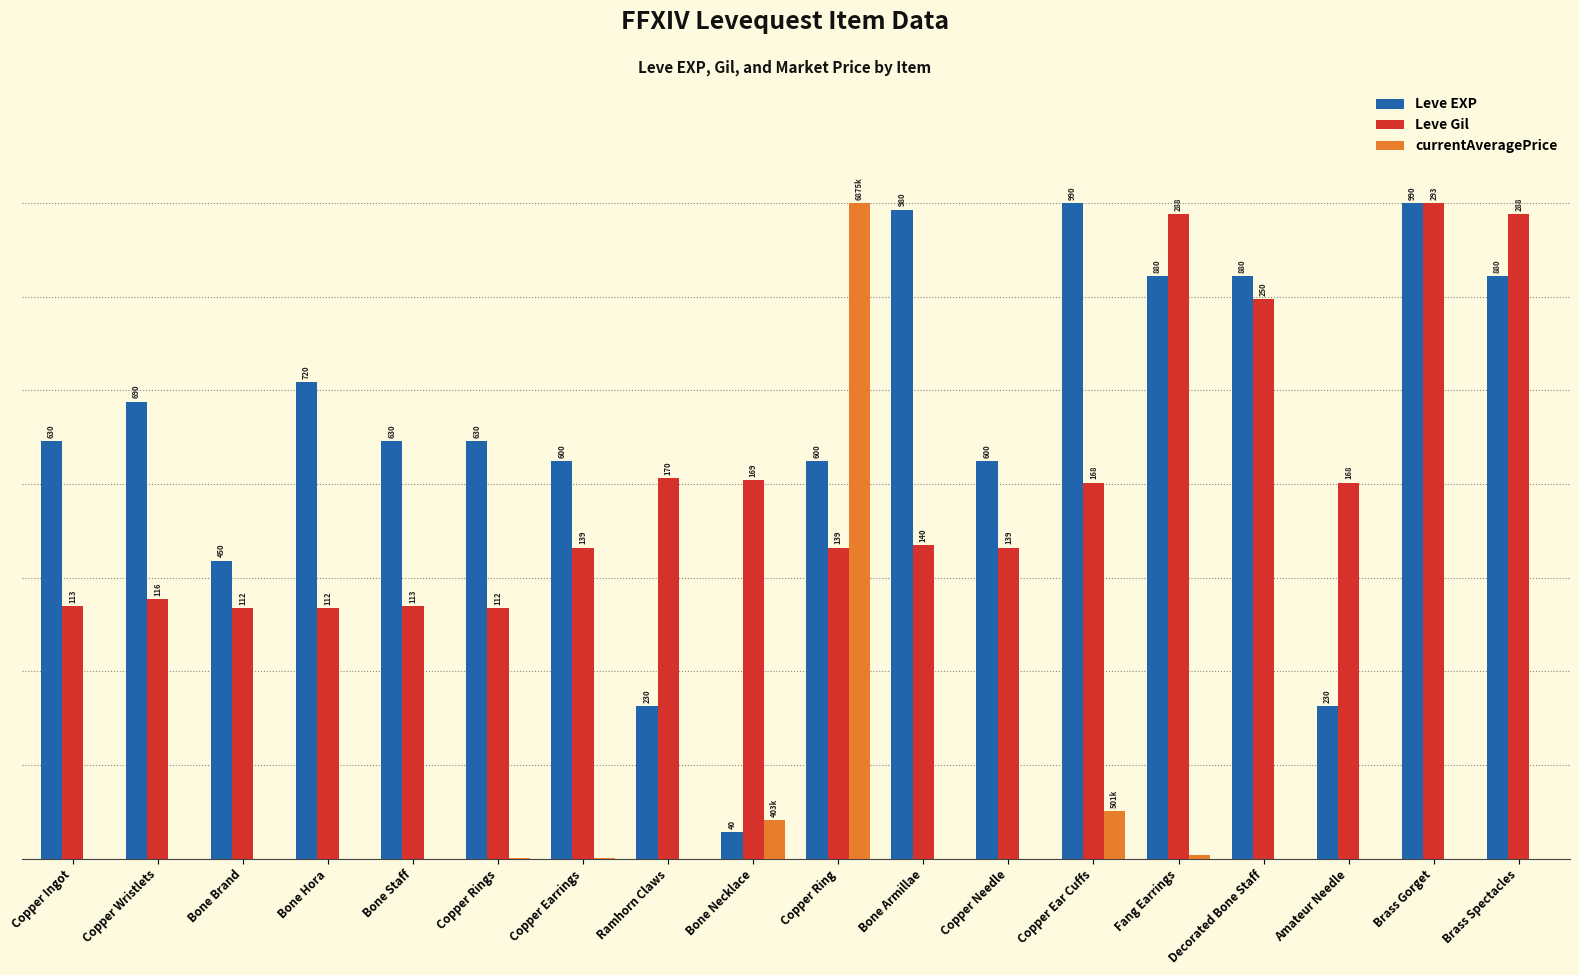

What are all the series names shown in the legend?

Leve EXP, Leve Gil, currentAveragePrice